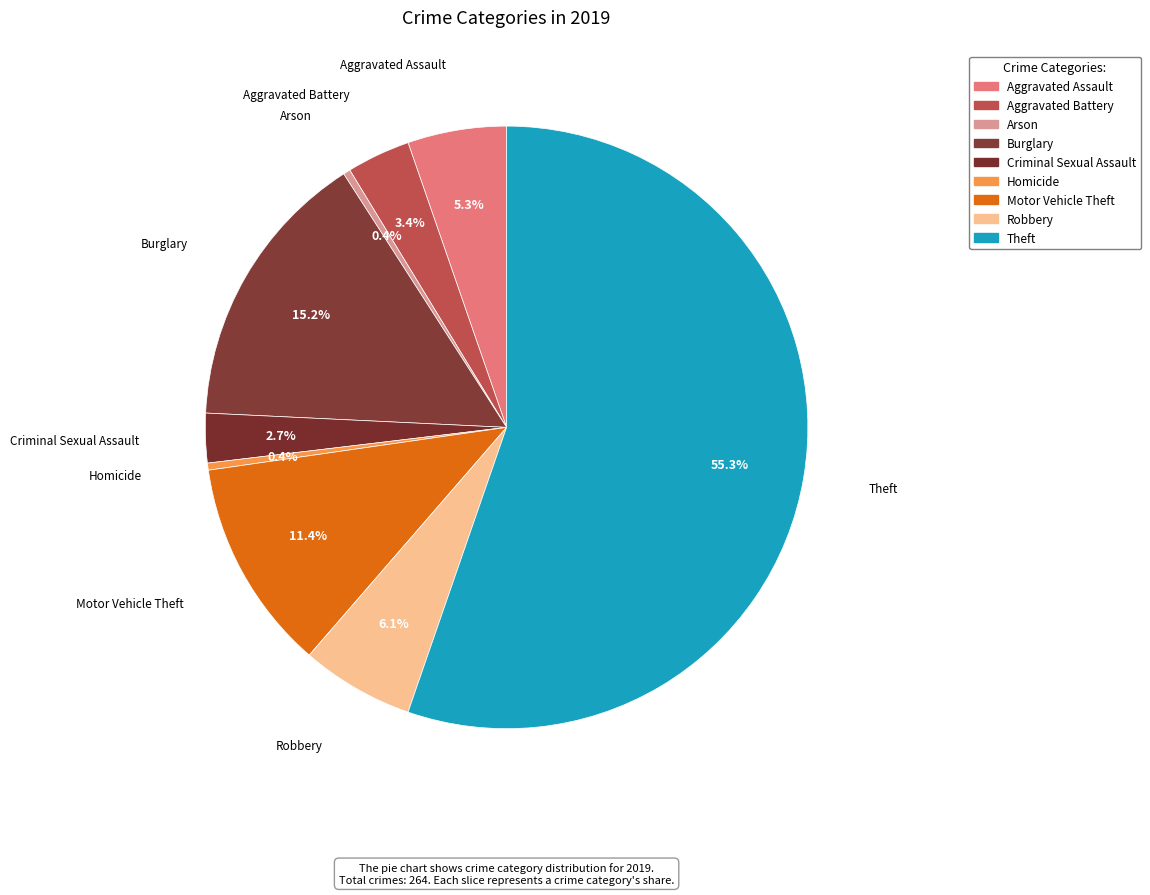

What is the change in value from Aggravated Battery to Burglary?

+31